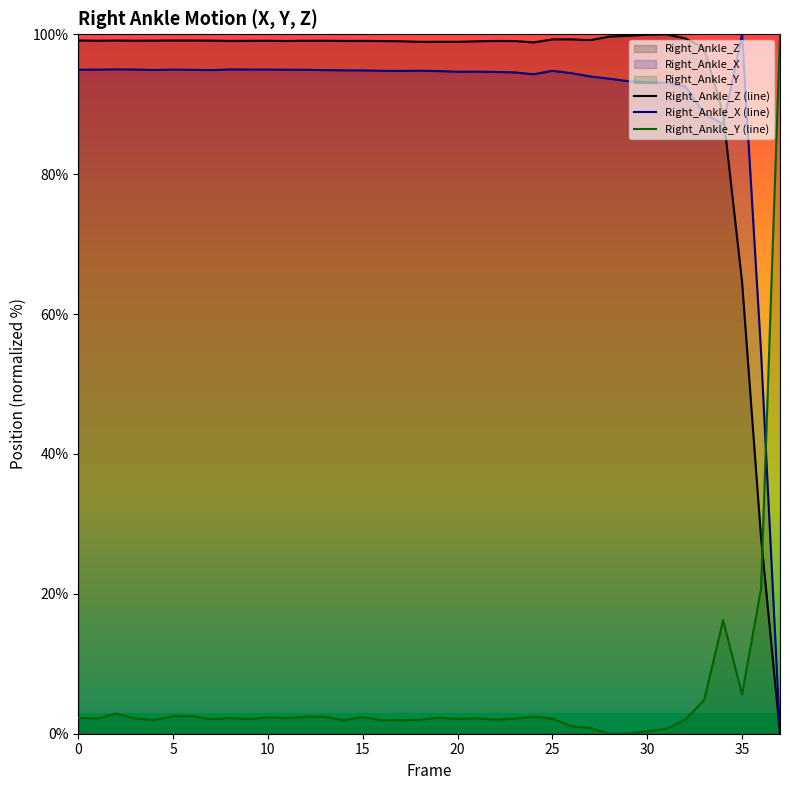

What is the sum of the Right_Ankle_Z (line) values at 27 and 16?

198.2